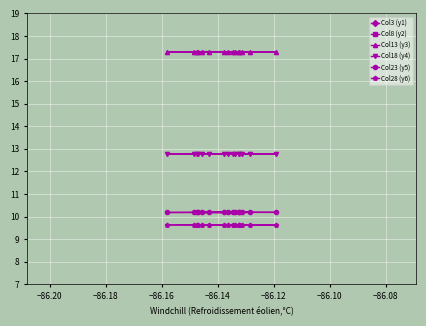

What is the minimum value for Col18 (y4)?

12.8